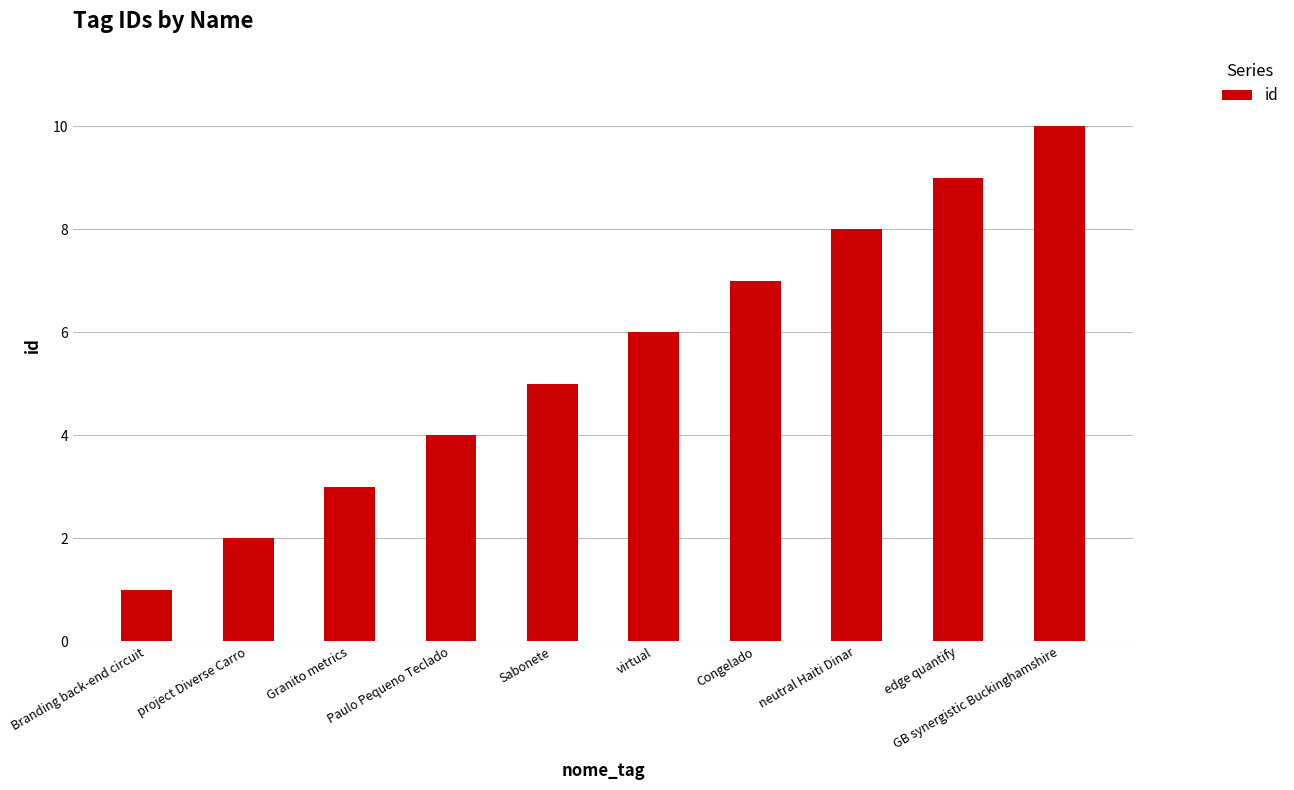

What is the change in value from Branding back-end circuit to Paulo Pequeno Teclado?

+3